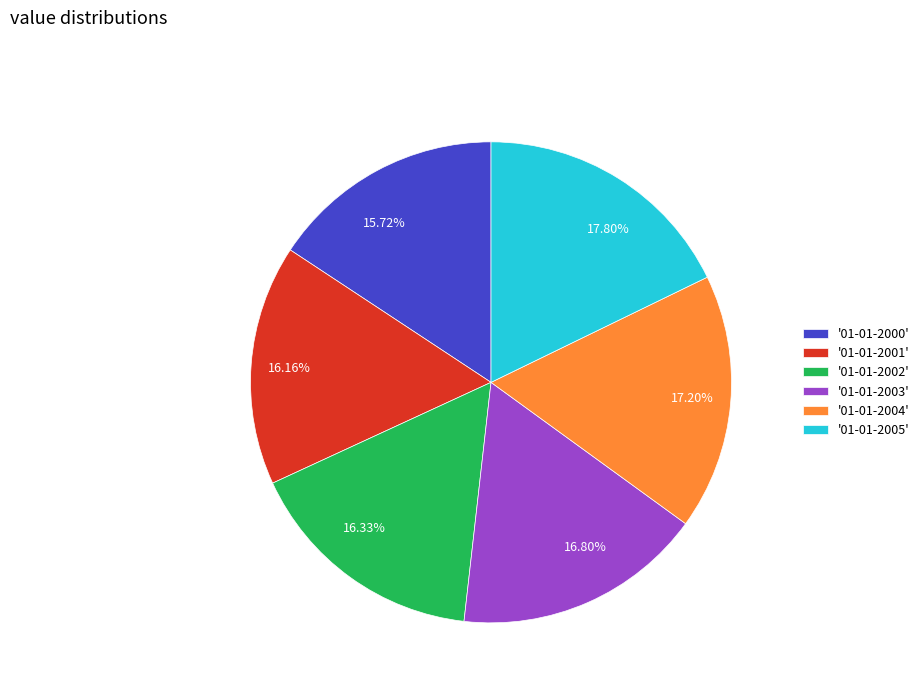

Is the sum of 17.80% and 17.20% greater than half?

No